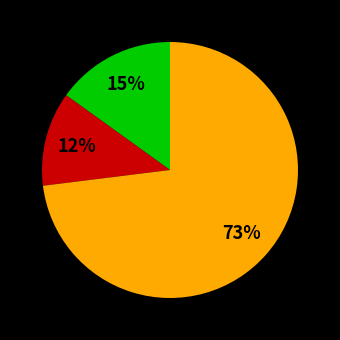

Is there a majority slice in this chart?

Yes